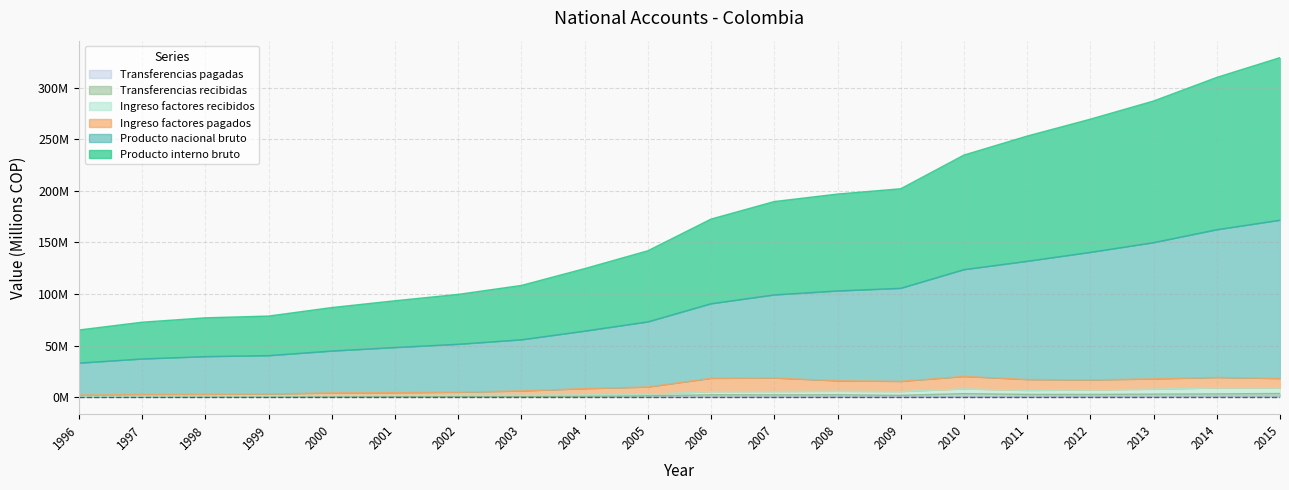

How many values in the Transferencias pagadas series exceed 293641?

9